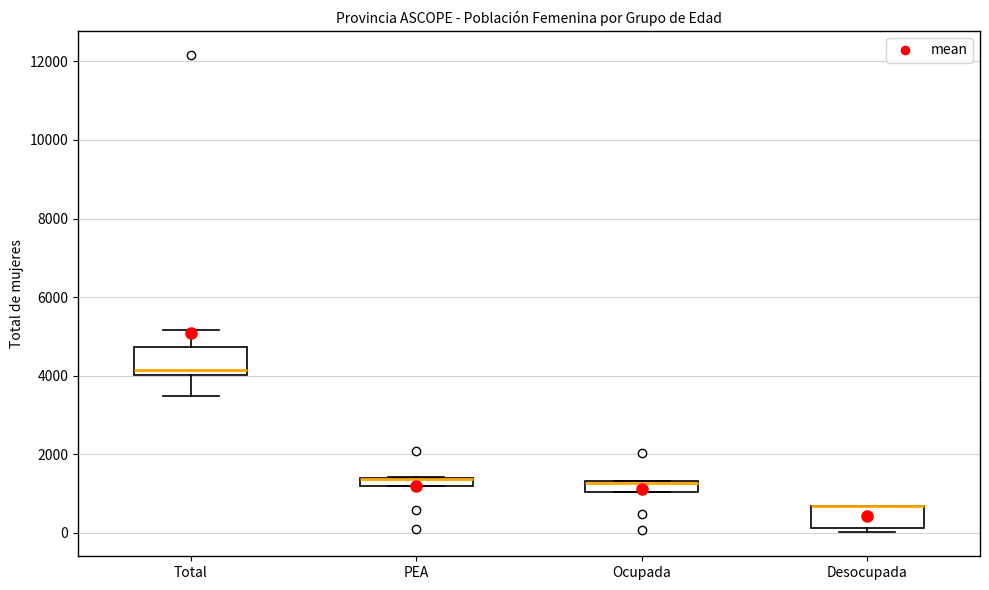

Where does the median line of the box for Total sit on the y-axis? The values are not printed on the chart, so give them approximately, as read against the axis.

4200